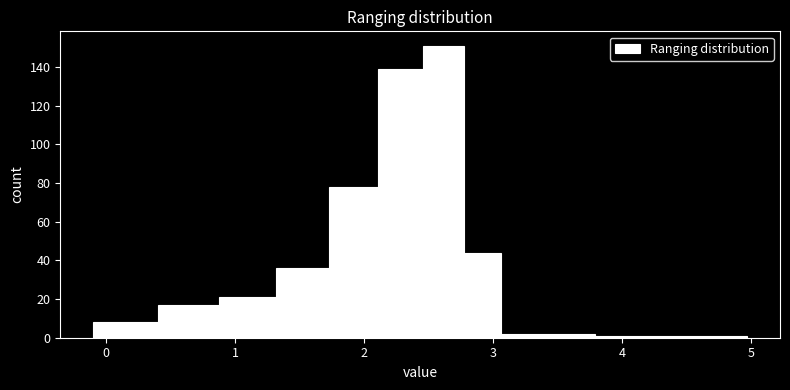

Around what value on the x-axis is the tallest bar? Give the approximate position of its centre, as read against the axis.

2.6